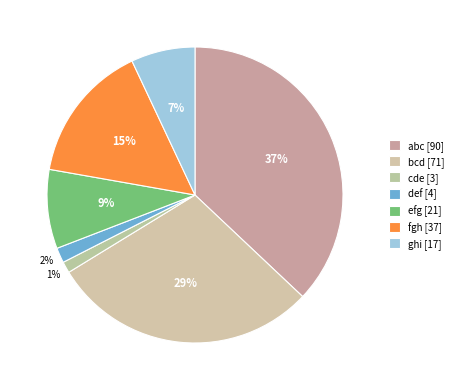

How many segments does this pie chart have?

7